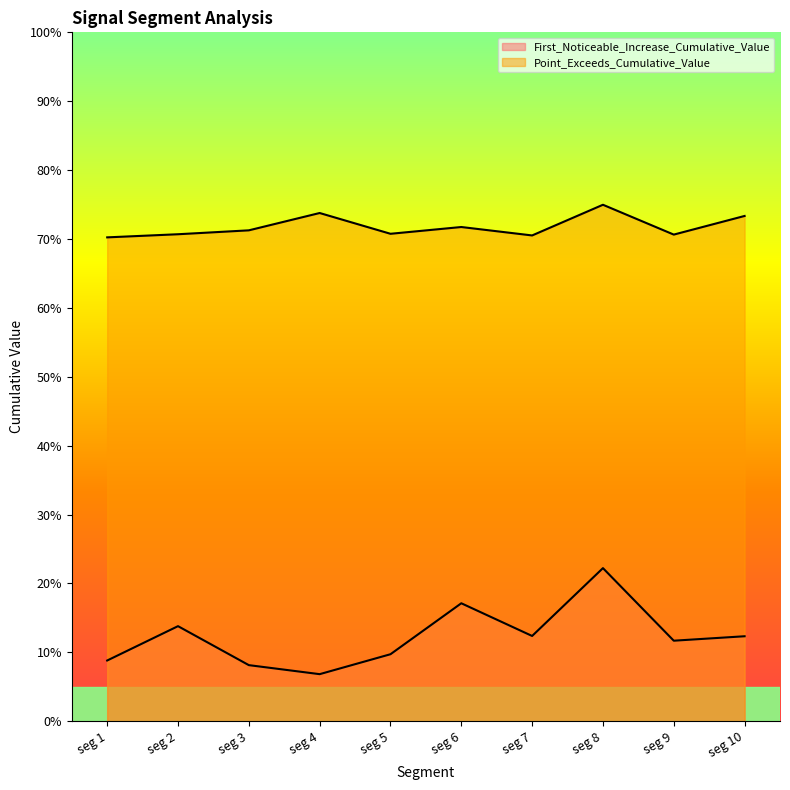

List the series in order of their peak value, lowest first.

First_Noticeable_Increase_Cumulative_Value, Point_Exceeds_Cumulative_Value